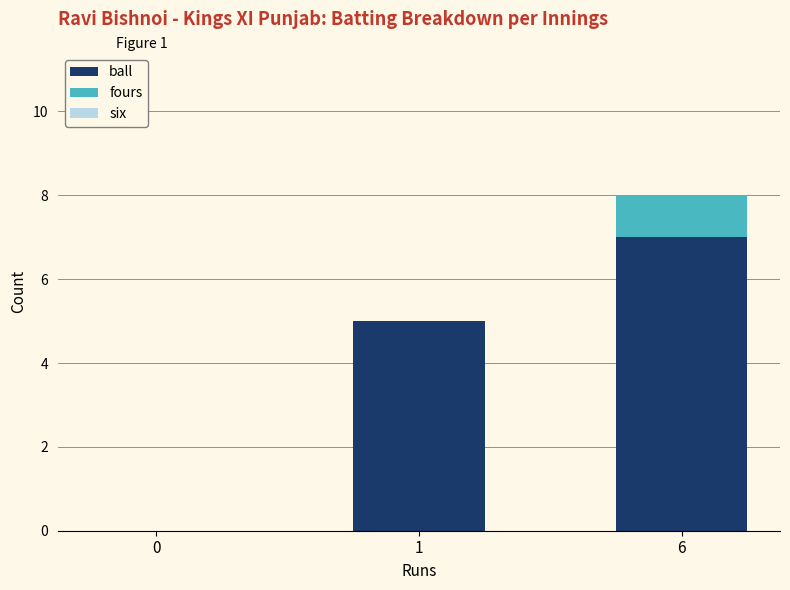

Which category has the highest value in the ball series?

6